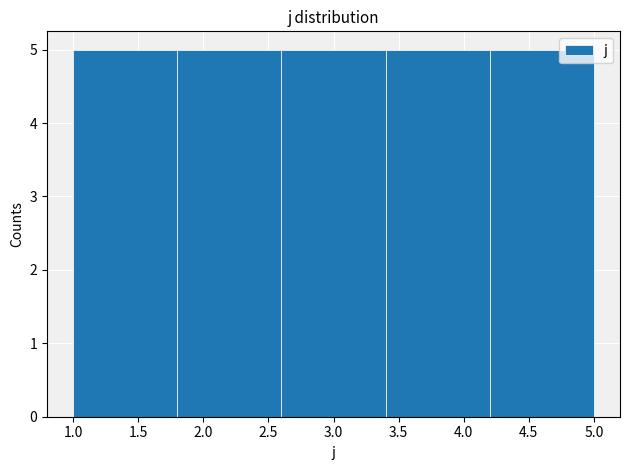

Reading left to right, list every bar in this chart as the range it spans on the x-axis followed by its height. The values are not printed on the chart, so give them approximately, as read against the axis.

1.0 to 1.8: 5
1.8 to 2.6: 5
2.6 to 3.4: 5
3.4 to 4.2: 5
4.2 to 5.0: 5